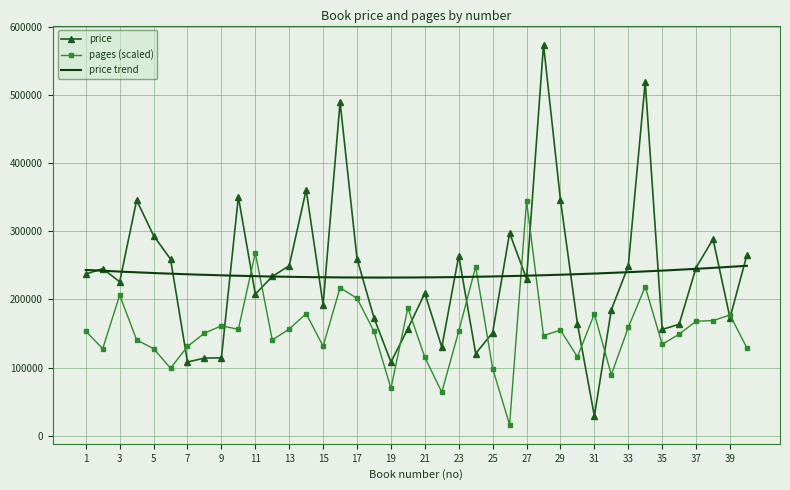

Reading left to right, extract all data points from this chart.

price: 1=237200.0	2=245285.0	3=225939.0	4=345766.0	5=293793.0	6=259144.0	7=108133.0	8=113908.0	9=114197.0	10=350675.0	11=207748.0	12=233735.0	13=249471.0	14=360925.0	15=192301.0	16=489992.0	17=259866.0	18=173100.0	19=108133.0	20=157075.0	21=209192.0	22=129933.0	23=264053.0	24=120549.0	25=151444.0	26=297547.0	27=230270.0	28=574304.0	29=346199.0	30=164582.0	31=28730.0	32=184794.0	33=249038.0	34=519732.0	35=155920.0	36=163571.0	37=246728.0	38=288596.0	39=173100.0	40=265641.0
pages: 1=153325.2	2=127771.0	3=206430.0	4=140548.1	5=127771.0	6=99022.5	7=130965.3	8=150530.2	9=161310.9	10=156120.2	11=268319.1	12=140548.1	13=156519.5	14=179278.7	15=131364.6	16=217210.7	17=201638.6	18=153325.2	19=69475.5	20=187663.6	21=114993.9	22=63885.5	23=153325.2	24=248354.9	25=98623.2	26=15971.4	27=344582.4	28=146936.6	29=154922.3	30=115792.5	31=178879.4	32=89439.7	33=158915.2	34=218807.8	35=134159.5	36=148933.1	37=168098.7	38=168897.3	39=177282.3	40=128569.6